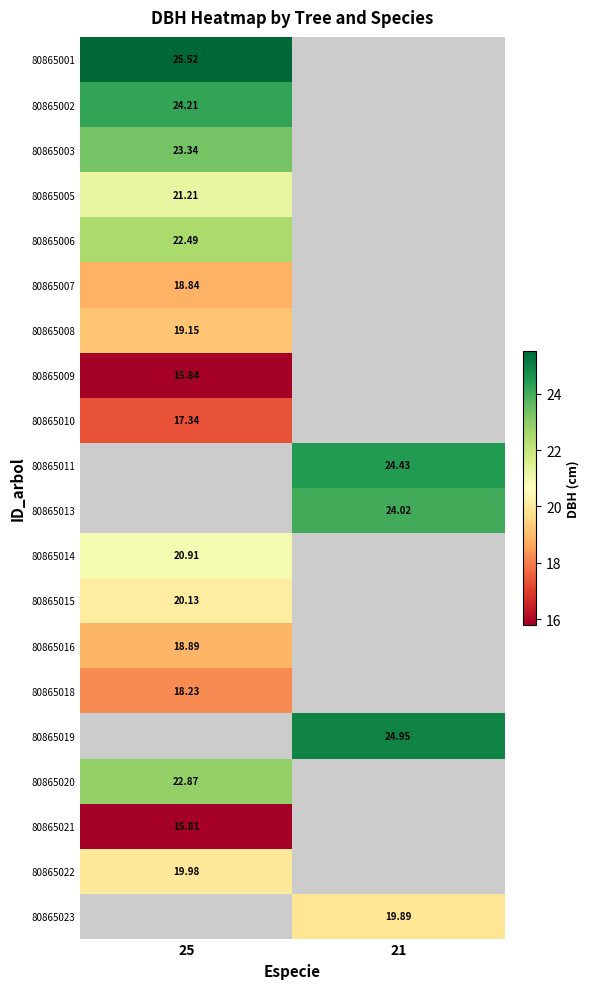

Where is 80865009 nearest to the value 15?

25